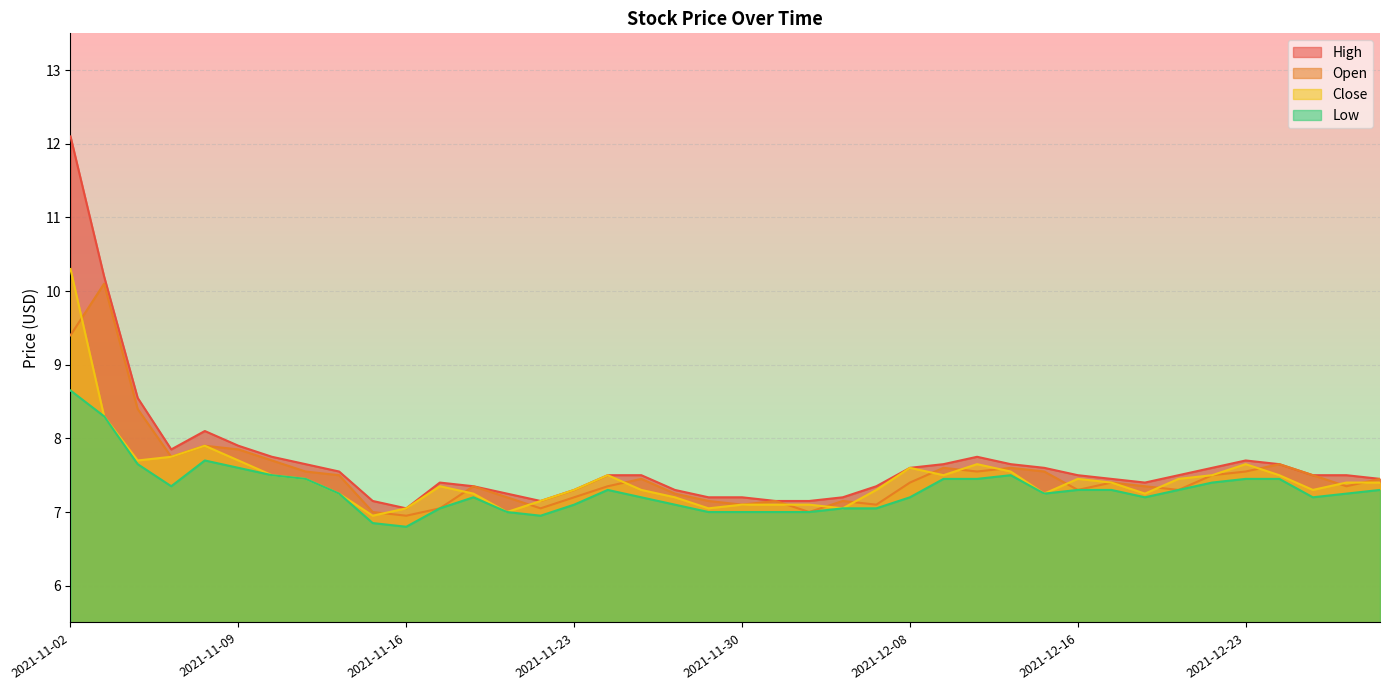

Reading left to right, what are all the values shown in this chart?

High: 2021-11-02=12.1	2021-11-03=10.2	2021-11-04=8.6	2021-11-05=7.8	2021-11-08=8.1	2021-11-09=7.9	2021-11-10=7.8	2021-11-11=7.7	2021-11-12=7.5	2021-11-15=7.2	2021-11-16=7.0	2021-11-17=7.4	2021-11-18=7.3	2021-11-19=7.2	2021-11-22=7.2	2021-11-23=7.3	2021-11-24=7.5	2021-11-25=7.5	2021-11-26=7.3	2021-11-29=7.2	2021-11-30=7.2	2021-12-01=7.2	2021-12-02=7.2	2021-12-03=7.2	2021-12-07=7.3	2021-12-08=7.6	2021-12-09=7.7	2021-12-13=7.8	2021-12-14=7.7	2021-12-15=7.6	2021-12-16=7.5	2021-12-17=7.5	2021-12-20=7.4	2021-12-21=7.5	2021-12-22=7.6	2021-12-23=7.7	2021-12-24=7.7	2021-12-27=7.5	2021-12-28=7.5	2021-12-29=7.5
Open: 2021-11-02=9.4	2021-11-03=10.1	2021-11-04=8.4	2021-11-05=7.8	2021-11-08=7.9	2021-11-09=7.8	2021-11-10=7.7	2021-11-11=7.5	2021-11-12=7.5	2021-11-15=7.0	2021-11-16=7.0	2021-11-17=7.0	2021-11-18=7.3	2021-11-19=7.2	2021-11-22=7.0	2021-11-23=7.2	2021-11-24=7.3	2021-11-25=7.5	2021-11-26=7.2	2021-11-29=7.2	2021-11-30=7.1	2021-12-01=7.2	2021-12-02=7.0	2021-12-03=7.2	2021-12-07=7.1	2021-12-08=7.4	2021-12-09=7.6	2021-12-13=7.5	2021-12-14=7.6	2021-12-15=7.5	2021-12-16=7.3	2021-12-17=7.4	2021-12-20=7.3	2021-12-21=7.3	2021-12-22=7.5	2021-12-23=7.5	2021-12-24=7.7	2021-12-27=7.5	2021-12-28=7.3	2021-12-29=7.5
Close: 2021-11-02=10.3	2021-11-03=8.3	2021-11-04=7.7	2021-11-05=7.8	2021-11-08=7.9	2021-11-09=7.7	2021-11-10=7.5	2021-11-11=7.5	2021-11-12=7.2	2021-11-15=7.0	2021-11-16=7.0	2021-11-17=7.3	2021-11-18=7.2	2021-11-19=7.0	2021-11-22=7.2	2021-11-23=7.3	2021-11-24=7.5	2021-11-25=7.3	2021-11-26=7.2	2021-11-29=7.0	2021-11-30=7.1	2021-12-01=7.1	2021-12-02=7.1	2021-12-03=7.0	2021-12-07=7.3	2021-12-08=7.6	2021-12-09=7.5	2021-12-13=7.7	2021-12-14=7.5	2021-12-15=7.2	2021-12-16=7.5	2021-12-17=7.4	2021-12-20=7.2	2021-12-21=7.5	2021-12-22=7.5	2021-12-23=7.7	2021-12-24=7.5	2021-12-27=7.3	2021-12-28=7.4	2021-12-29=7.4
Low: 2021-11-02=8.7	2021-11-03=8.3	2021-11-04=7.7	2021-11-05=7.3	2021-11-08=7.7	2021-11-09=7.6	2021-11-10=7.5	2021-11-11=7.5	2021-11-12=7.2	2021-11-15=6.8	2021-11-16=6.8	2021-11-17=7.0	2021-11-18=7.2	2021-11-19=7.0	2021-11-22=7.0	2021-11-23=7.1	2021-11-24=7.3	2021-11-25=7.2	2021-11-26=7.1	2021-11-29=7.0	2021-11-30=7.0	2021-12-01=7.0	2021-12-02=7.0	2021-12-03=7.0	2021-12-07=7.0	2021-12-08=7.2	2021-12-09=7.5	2021-12-13=7.5	2021-12-14=7.5	2021-12-15=7.2	2021-12-16=7.3	2021-12-17=7.3	2021-12-20=7.2	2021-12-21=7.3	2021-12-22=7.4	2021-12-23=7.5	2021-12-24=7.5	2021-12-27=7.2	2021-12-28=7.2	2021-12-29=7.3